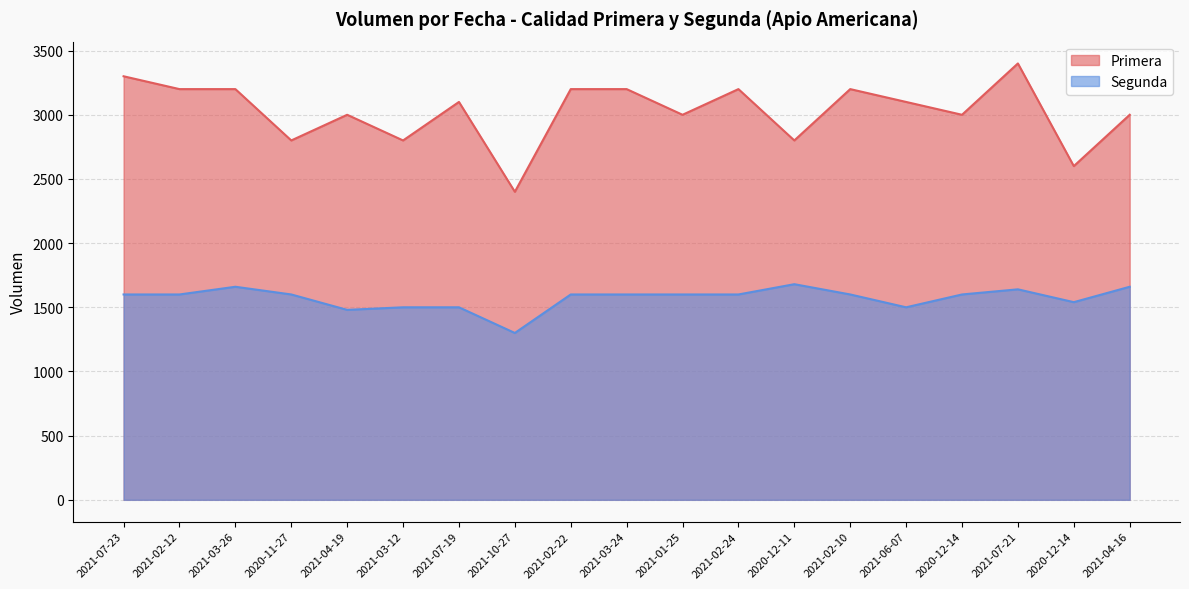

How many lines are shown in the chart?

2